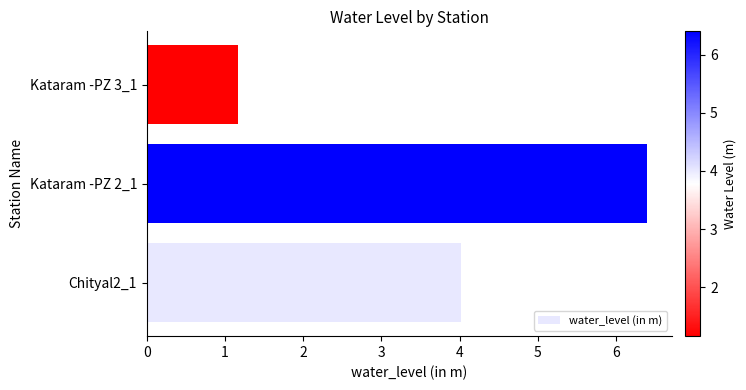

What is the maximum value shown in the chart?

6.4